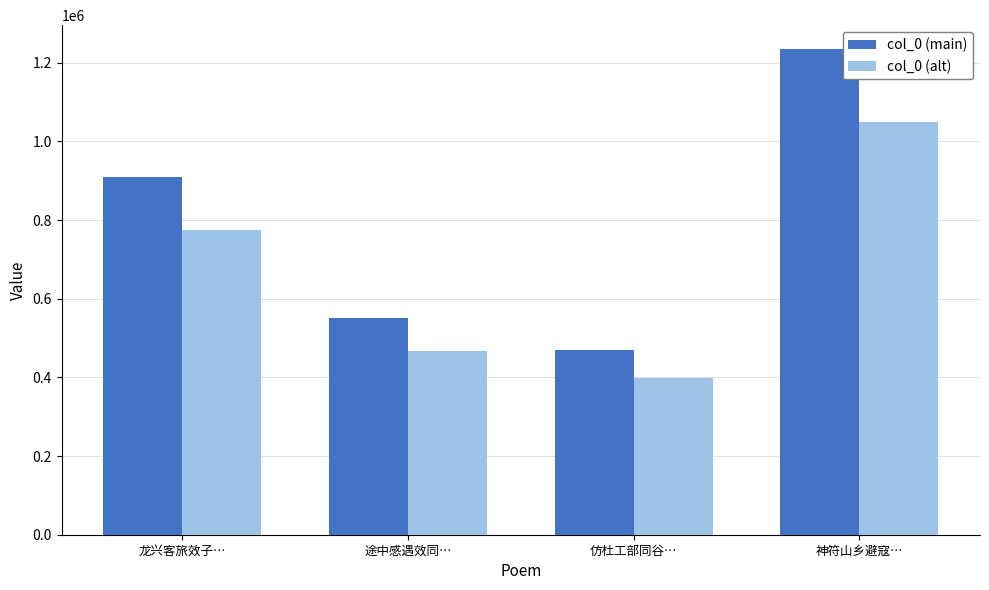

True or false: col_0 (main) has a value of 910557.0 at 龙兴客旅效子….

True